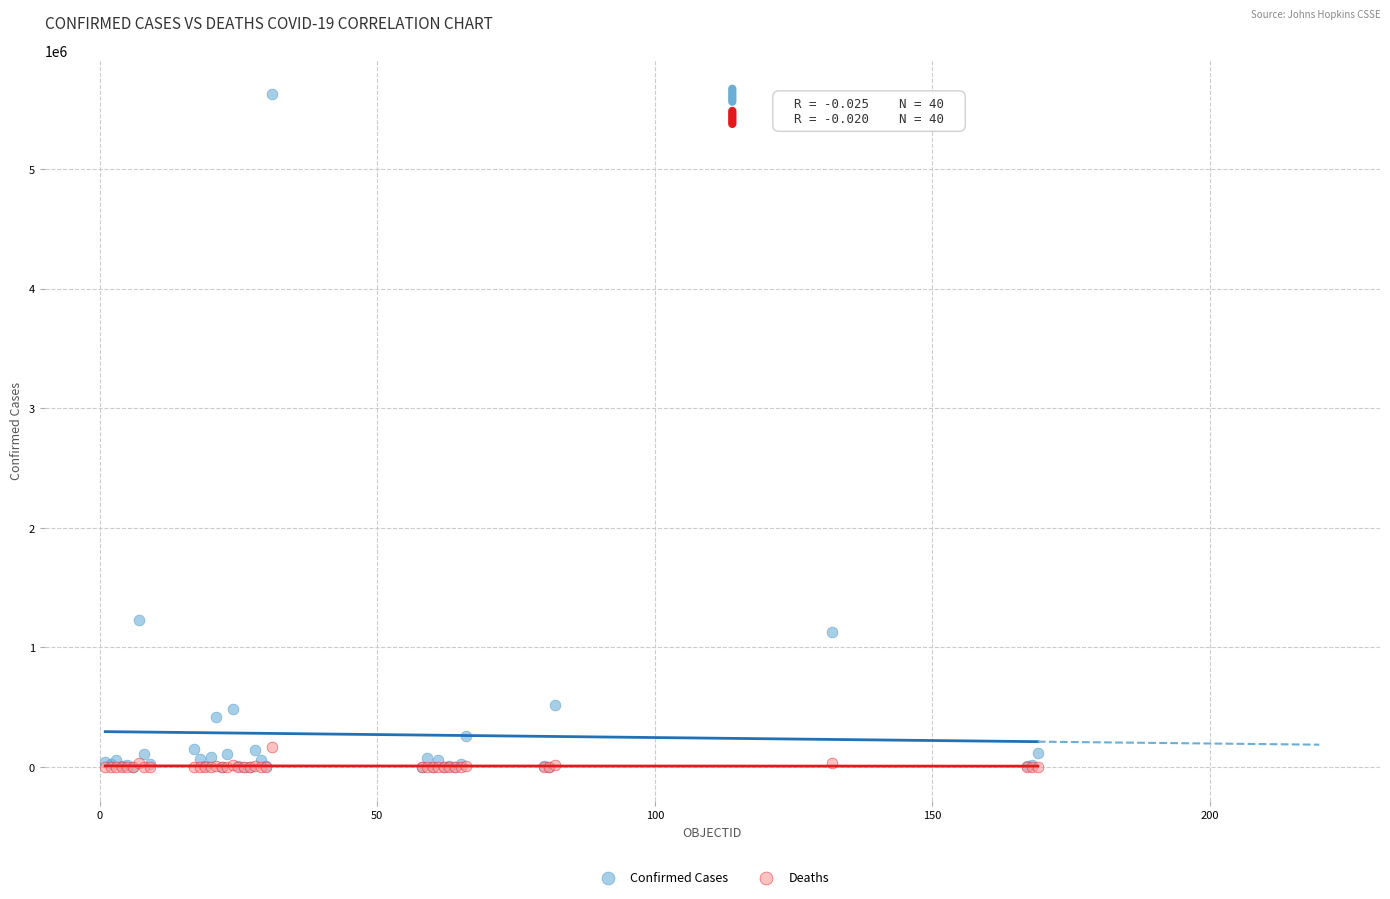

In the Confirmed Cases series, what Y value is closest to 2815655?

1228814